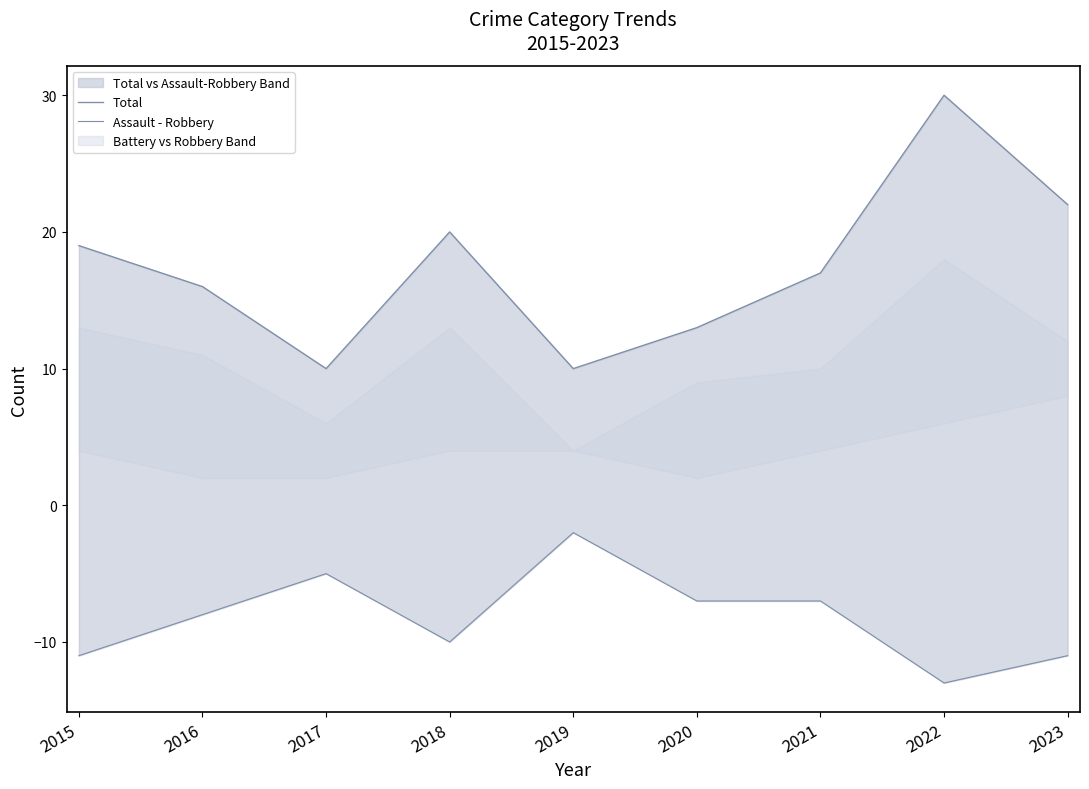

True or false: Total and Assault - Robbery intersect in this chart.

False